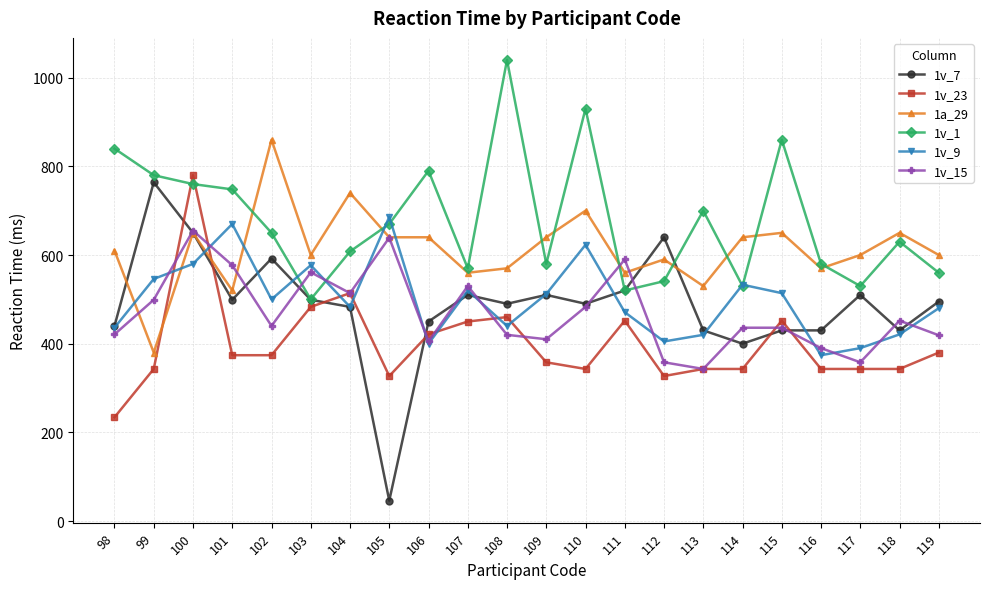

What is the smallest value displayed?

46